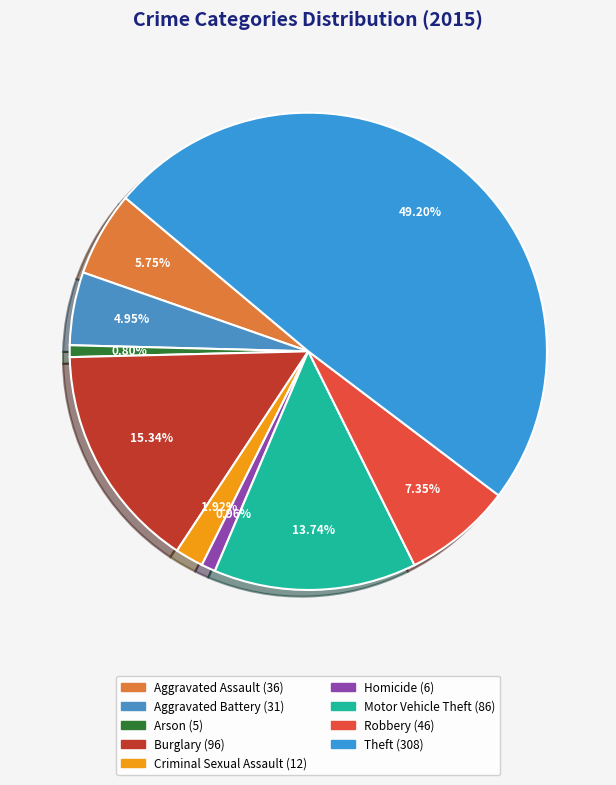

Does any single category account for the majority?

No